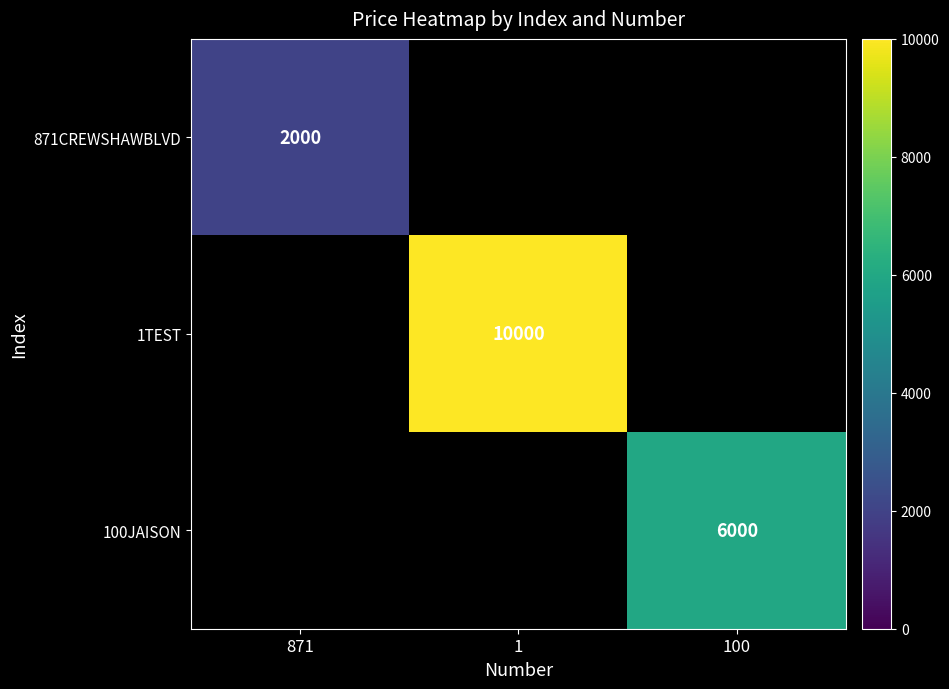

True or false: 1TEST has a value of 3418 at 1.

False